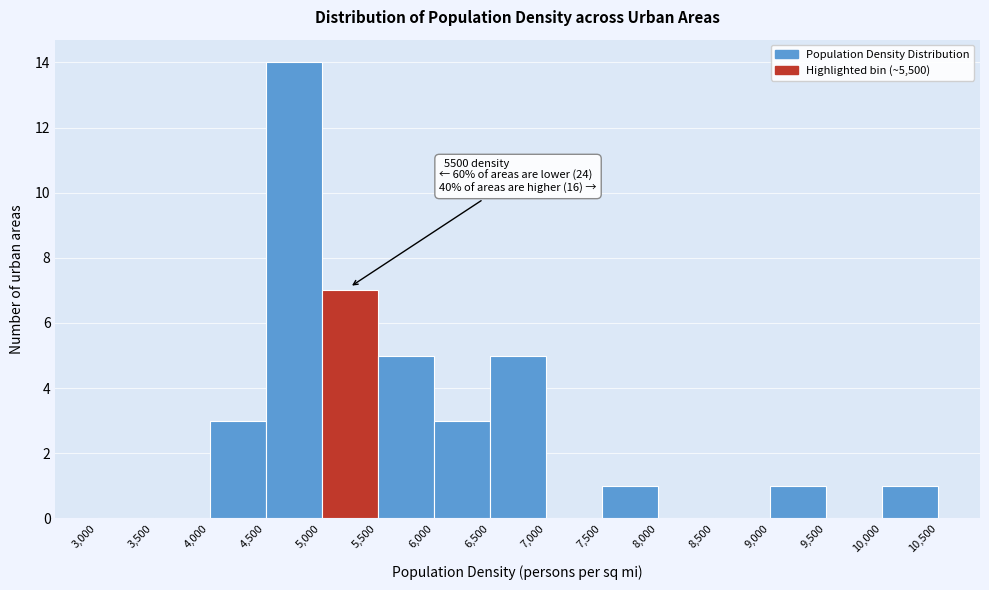

Which range on the x-axis has the tallest bar?

4,500 to 5,000